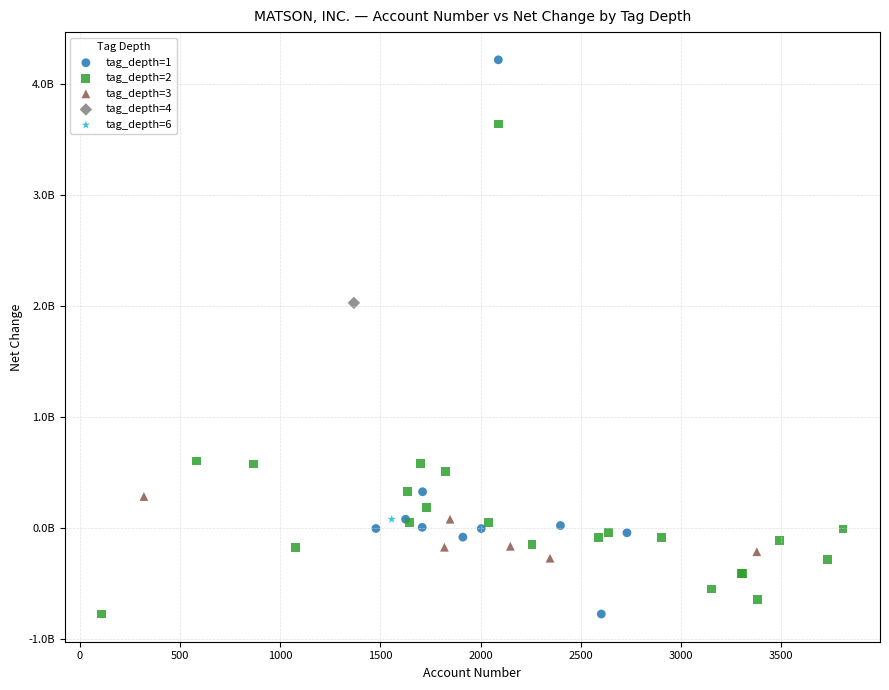

What are all the series names shown in the legend?

tag_depth=1, tag_depth=2, tag_depth=3, tag_depth=4, tag_depth=6